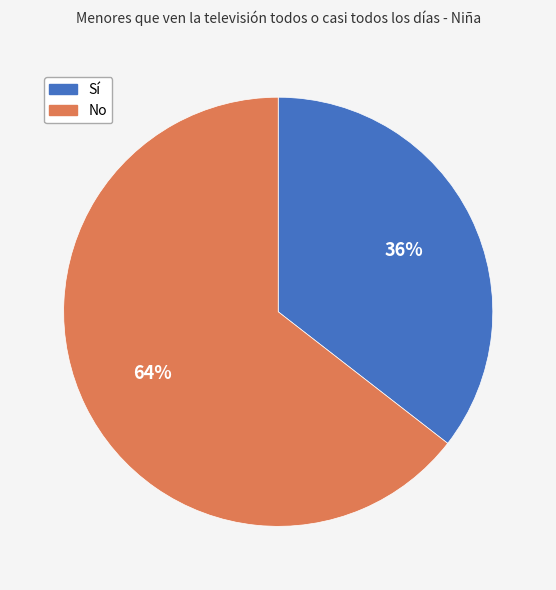

To the nearest percent, what is the average slice percentage?

50%